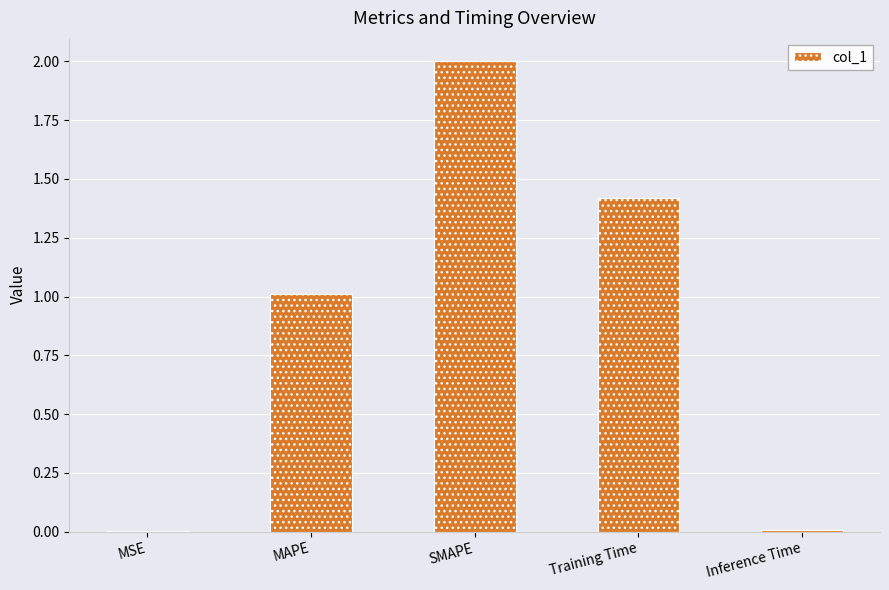

At which label is the value closest to 1?

MAPE